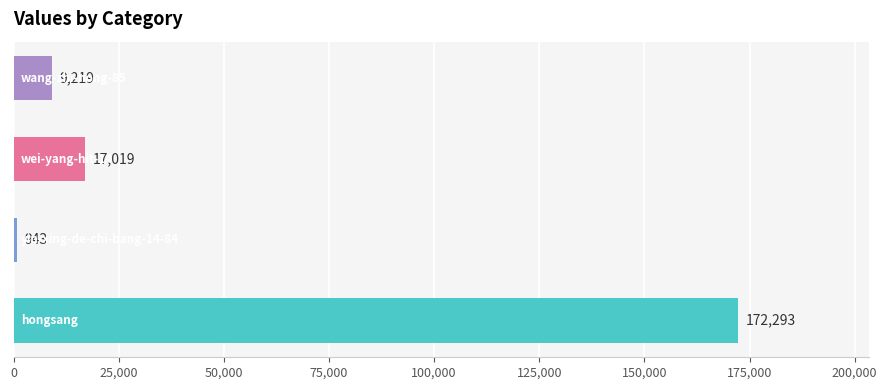

Reading bottom to top, transcribe all the data shown in this chart.

172293	943	17019	9219